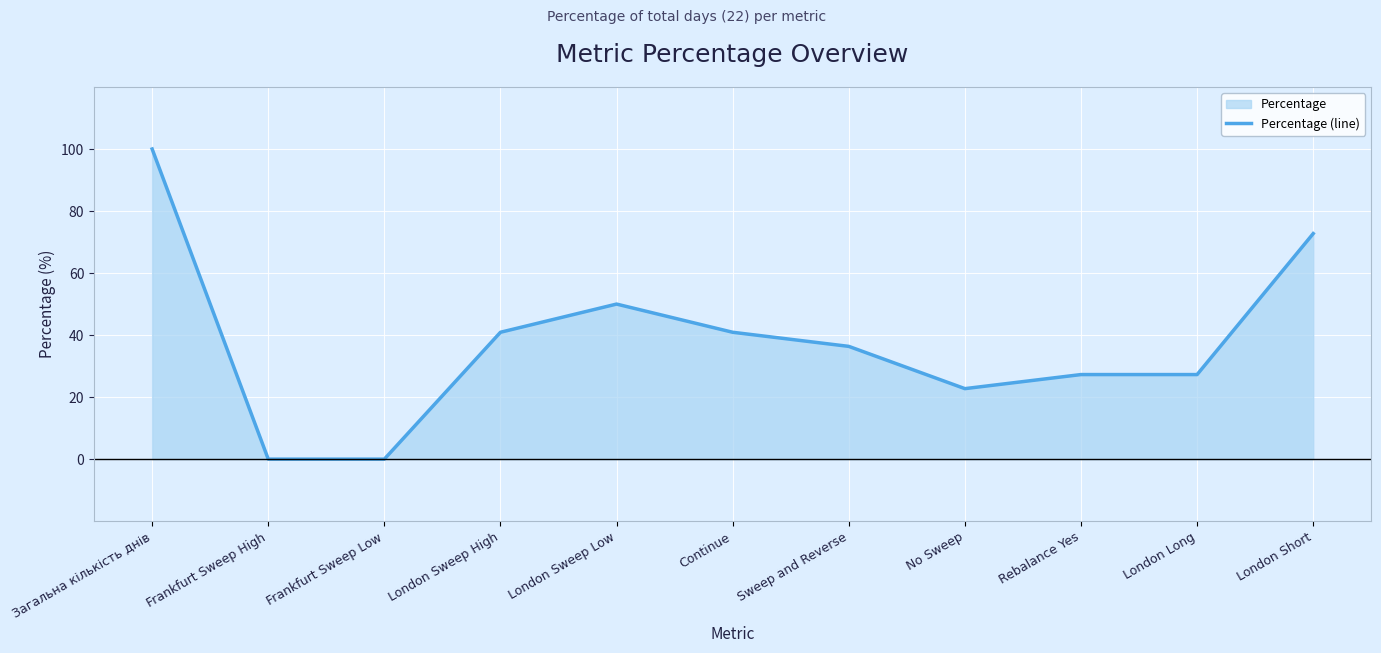

Reading left to right, transcribe all the data shown in this chart.

100.0	0.0	0.0	40.9	50.0	40.9	36.4	22.7	27.3	27.3	72.7